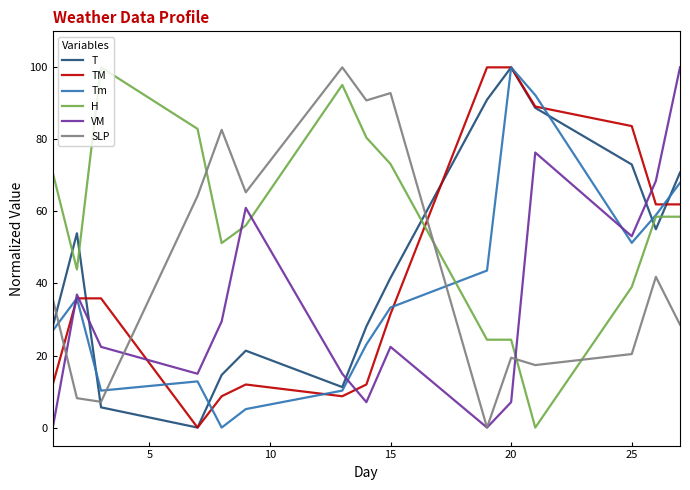

True or false: T and VM intersect in this chart.

True